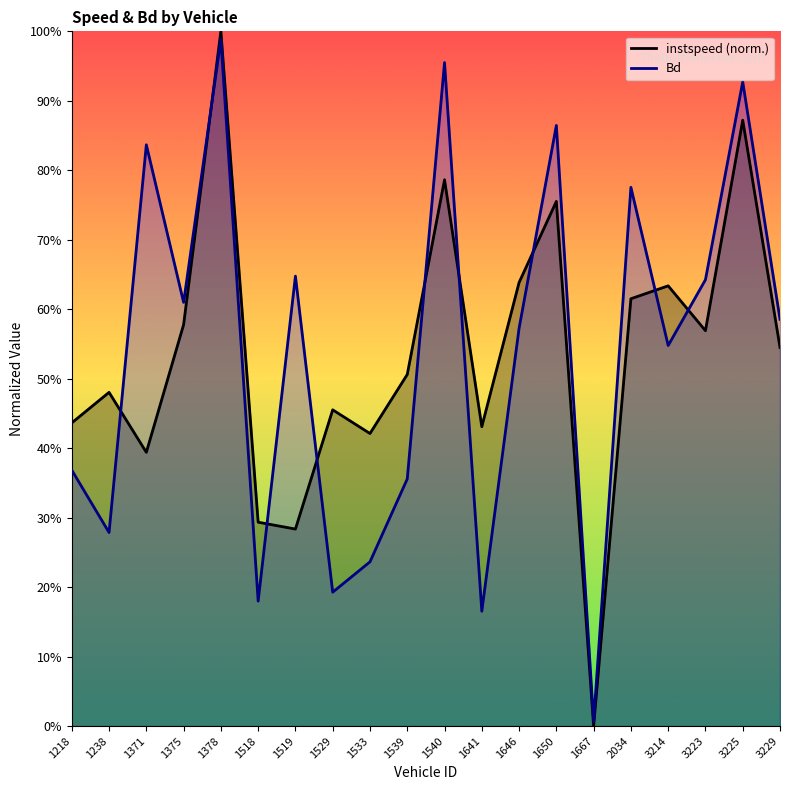

True or false: instspeed and Bd cross at least once.

True